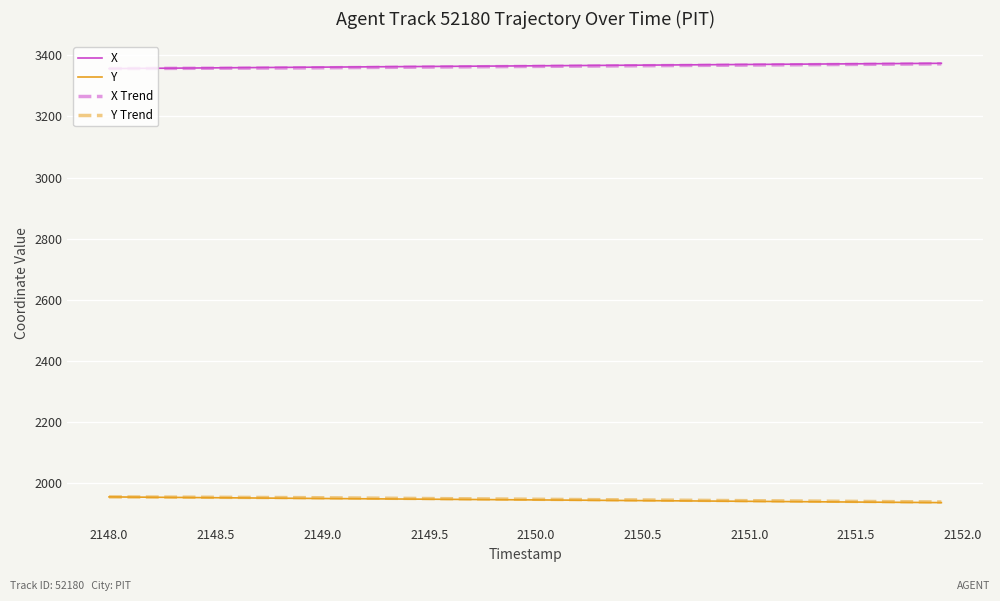

What is the sum of all Y Trend values?

77940.6